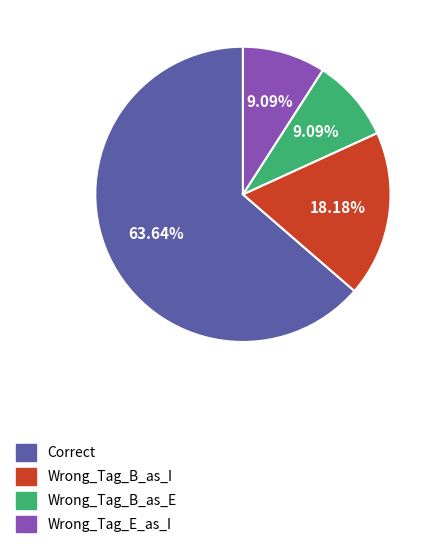

How much of the chart is everything except Wrong_Tag_B_as_I?

81.8%